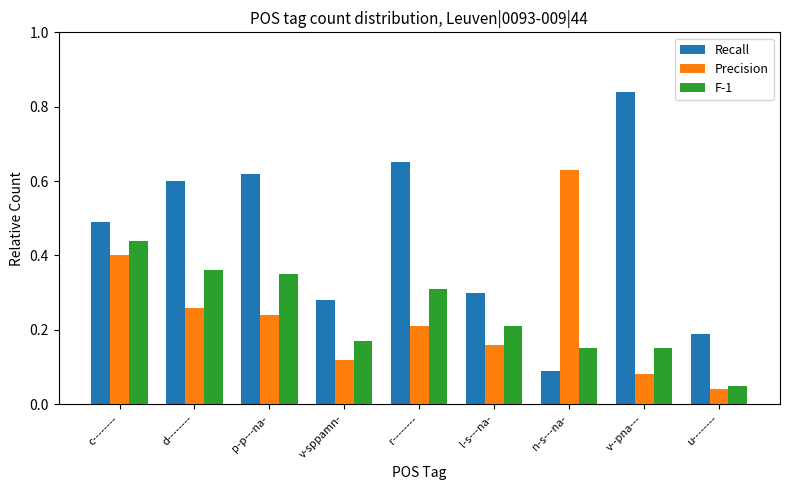

What are all the series names shown in the legend?

Recall, Precision, F-1